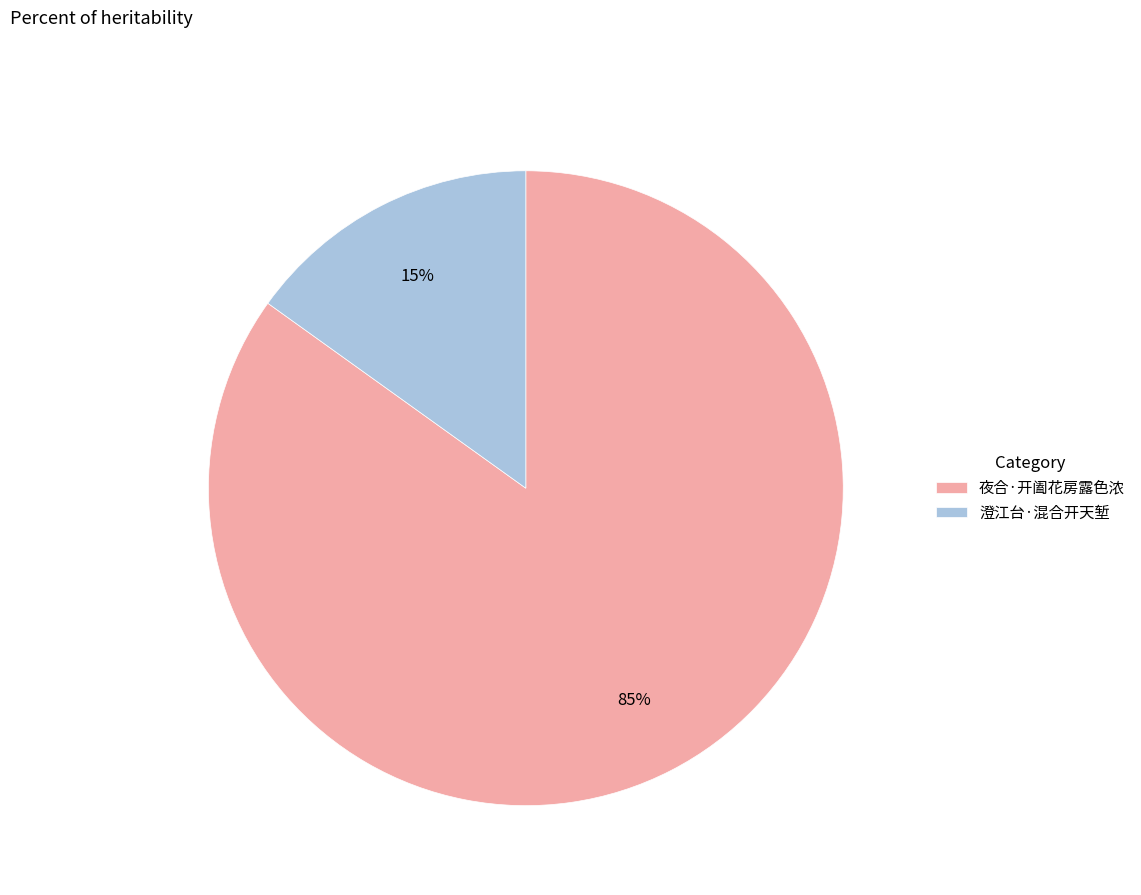

Which category has the smallest portion of the pie?

澄江台·混合开天堑